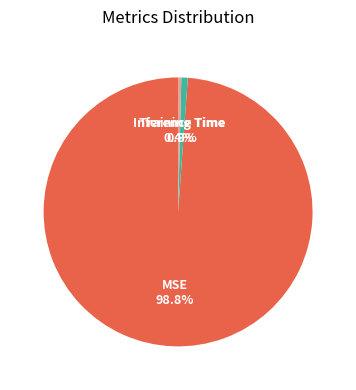

Is there a majority slice in this chart?

Yes